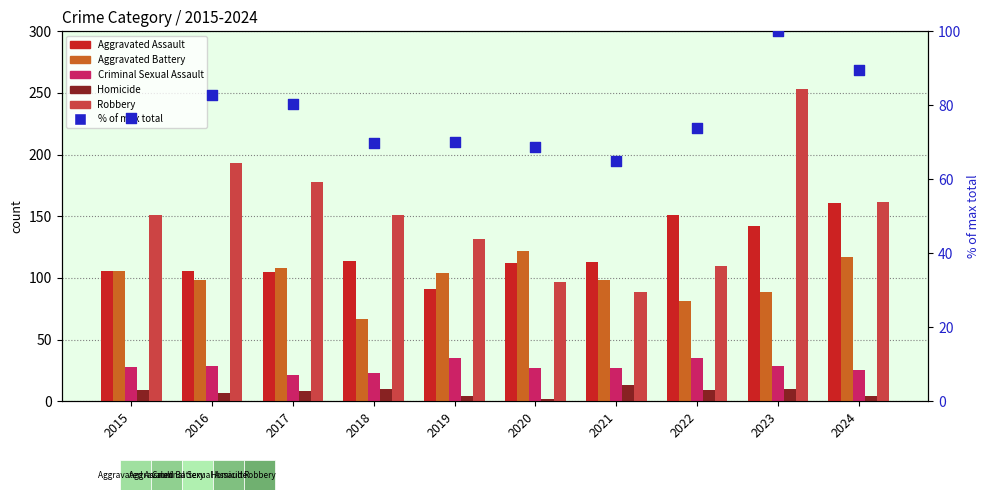

Is the value of Homicide at 2022 greater than the value of Aggravated Assault at 2018?

No